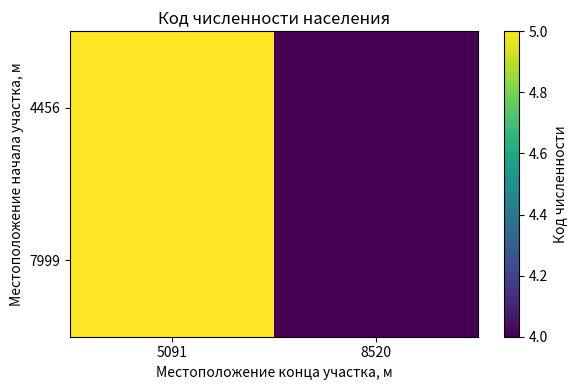

At which category does the chart reach its peak across all series?

5091